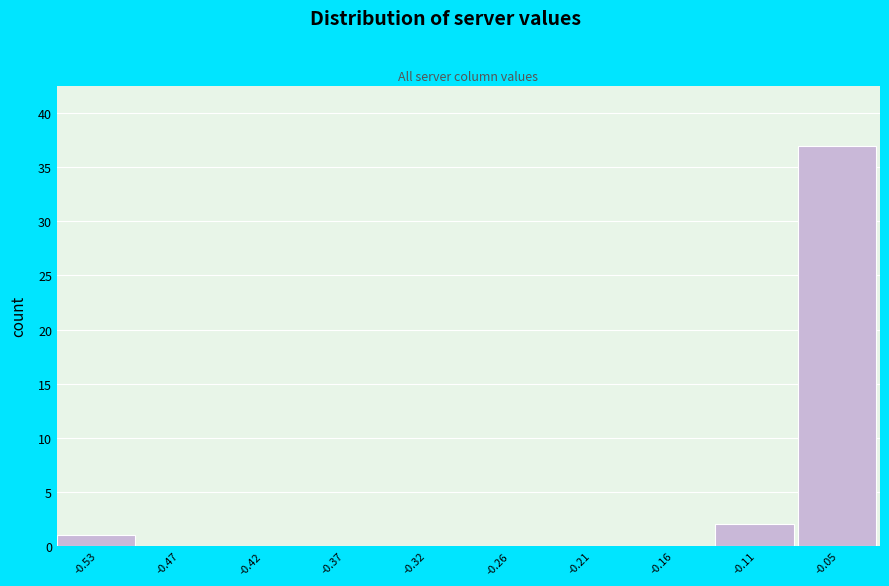

Reading right to left, transcribe all the data shown in this chart.

-0.05=37	-0.11=2	-0.16=0	-0.21=0	-0.26=0	-0.32=0	-0.37=0	-0.42=0	-0.47=0	-0.53=1